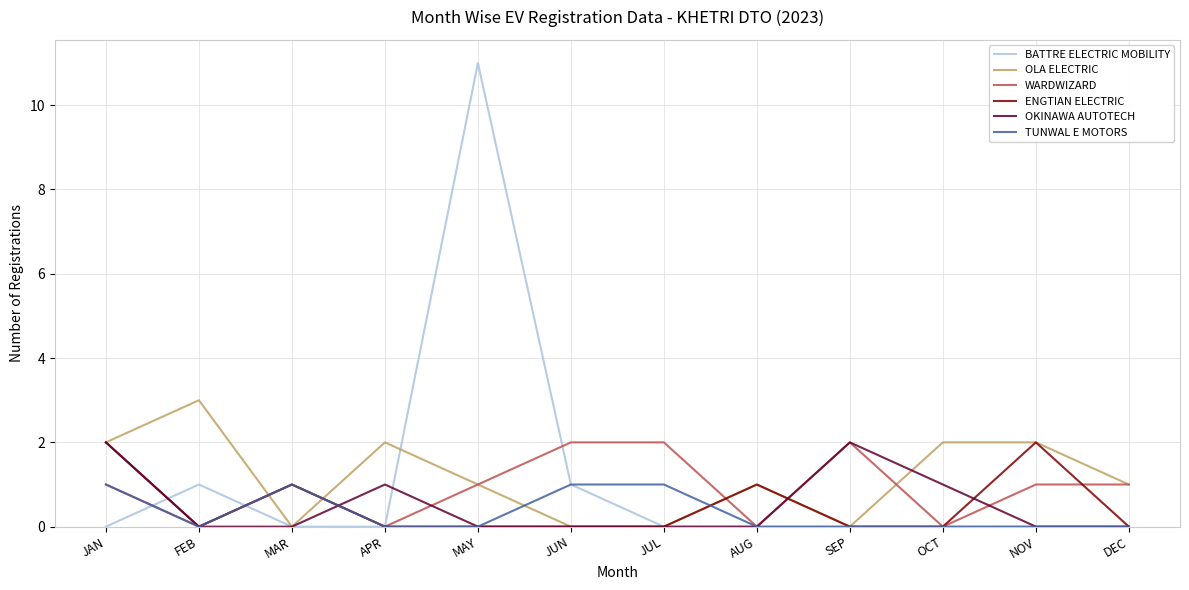

Reading left to right, extract all data points from this chart.

BATTRE ELECTRIC MOBILITY: 0	1	0	0	11	1	0	0	0	0	0	0
OLA ELECTRIC: 2	3	0	2	1	0	0	1	0	2	2	1
WARDWIZARD: 1	0	1	0	1	2	2	0	2	0	1	1
ENGTIAN ELECTRIC: 2	0	1	0	0	0	0	1	0	0	2	0
OKINAWA AUTOTECH: 2	0	0	1	0	0	0	0	2	1	0	0
TUNWAL E MOTORS: 1	0	1	0	0	1	1	0	0	0	0	0